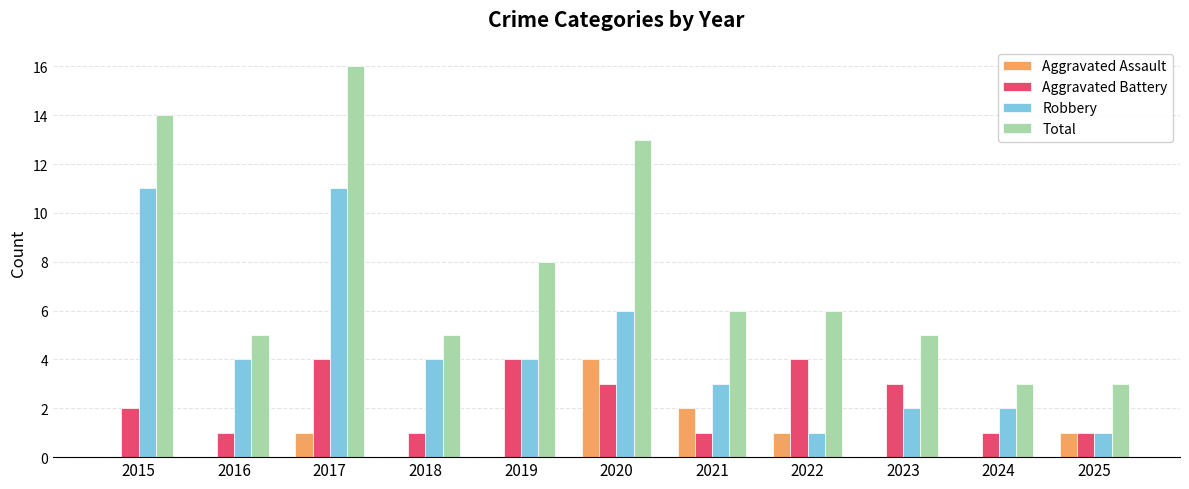

The Total series shows 2 at 2018. True or false?

False